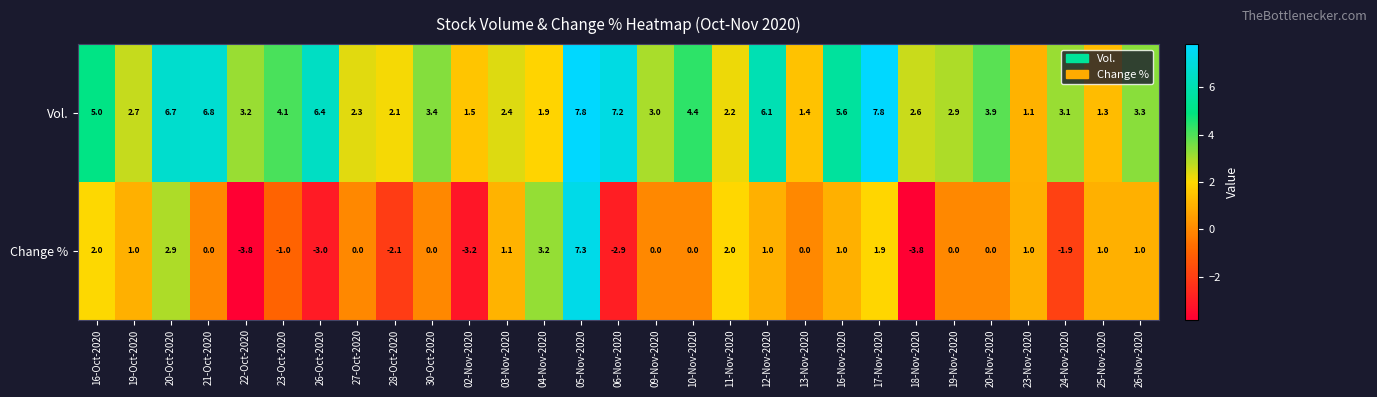

Rank the series by their maximum value, from highest to lowest.

Vol., Change %